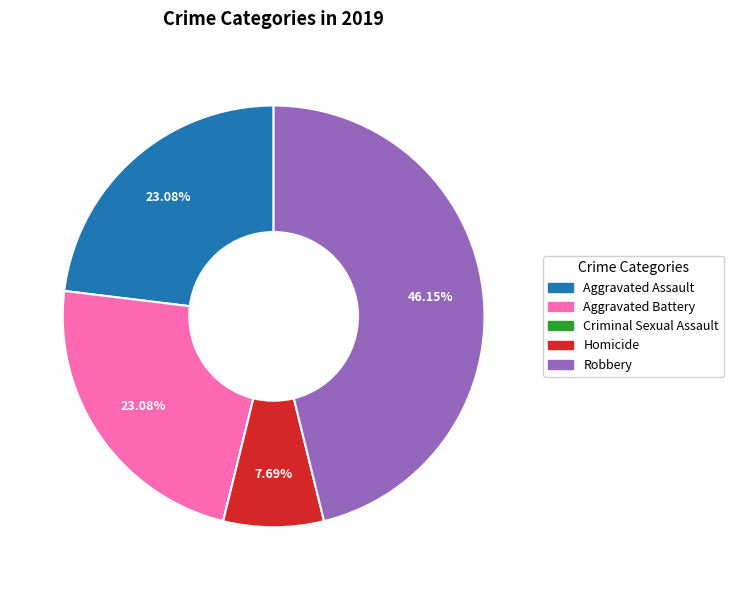

What is the largest slice in the pie chart?

Robbery